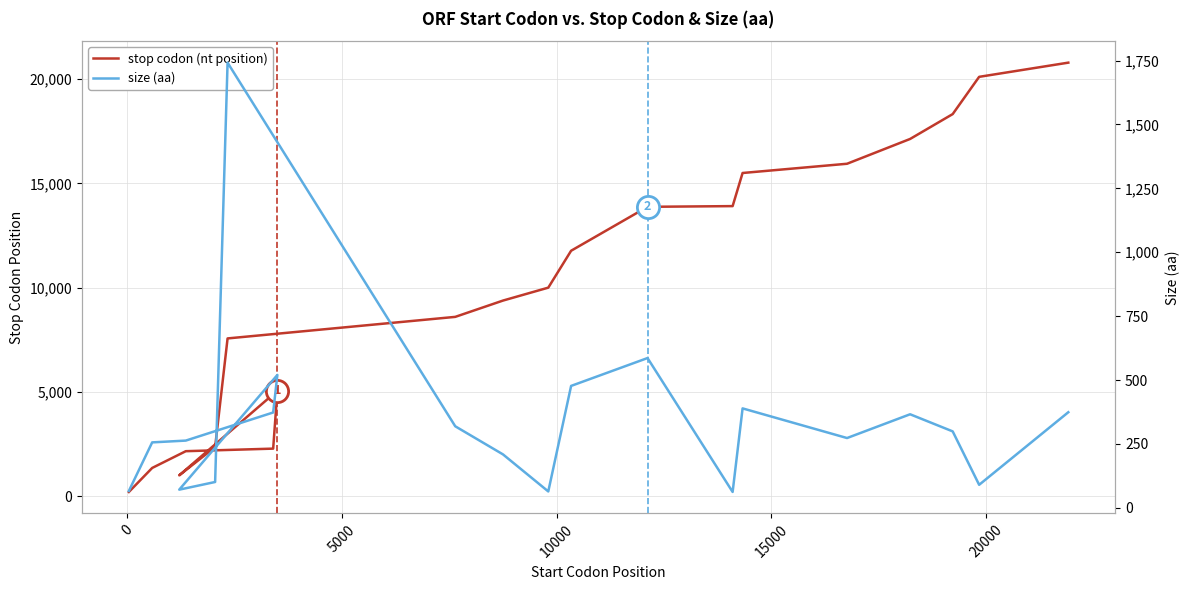

What are all the series names shown in the legend?

stop codon, size (aa)